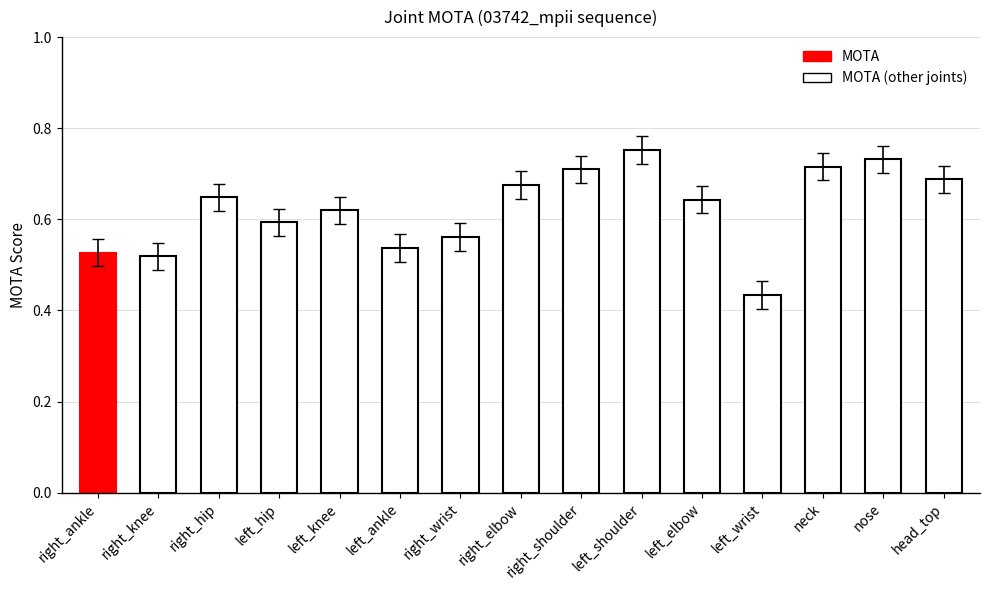

Rank the categories by value from lowest to highest.

left_wrist, right_knee, right_ankle, left_ankle, right_wrist, left_hip, left_knee, left_elbow, right_hip, right_elbow, head_top, right_shoulder, neck, nose, left_shoulder